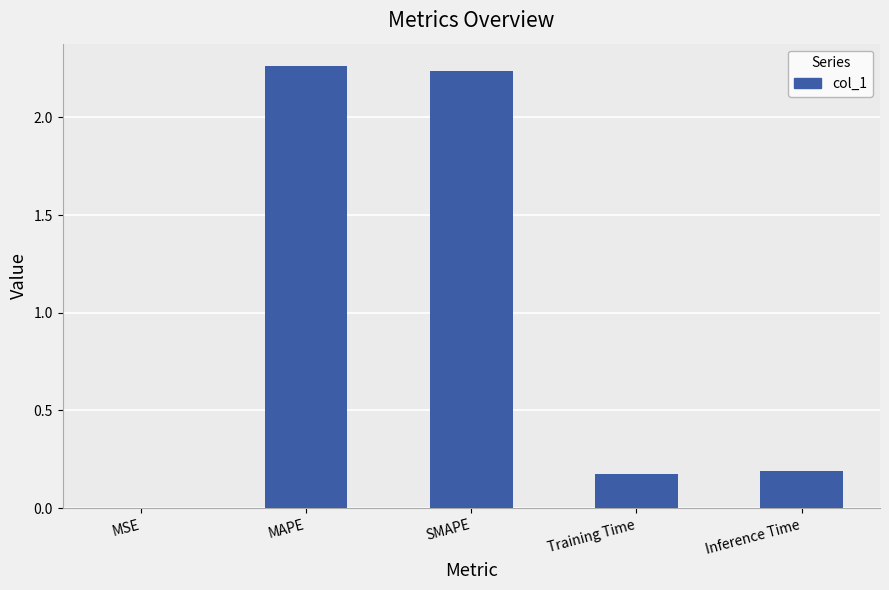

What is the sum of all values?

4.9